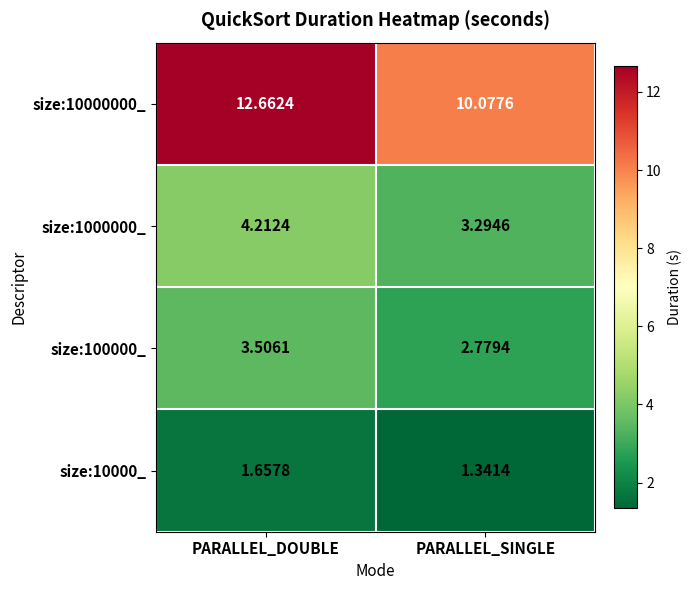

Which label corresponds to the smallest value in the chart?

PARALLEL_SINGLE